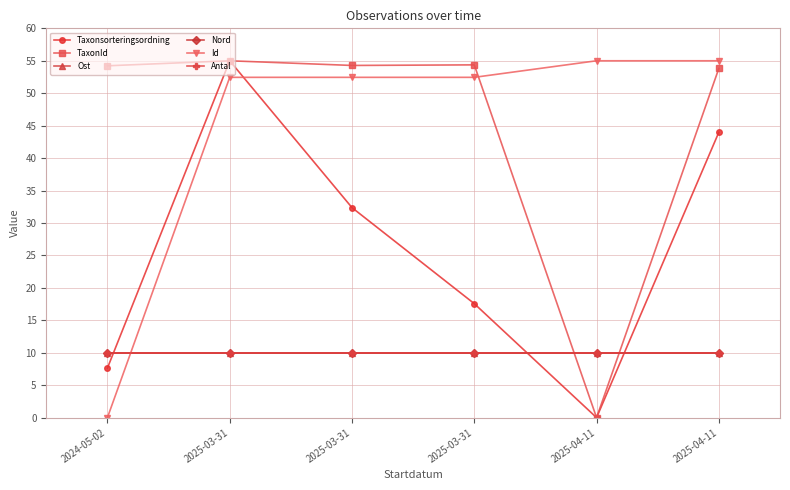

Which category has the highest value in the Antal series?

2024-05-02